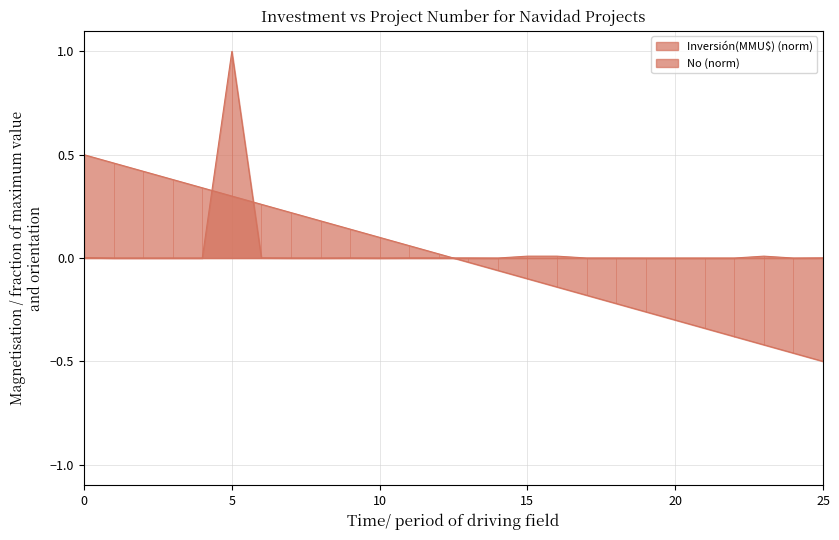

Which series has the largest range (max minus min)?

Inversión(MMU$)